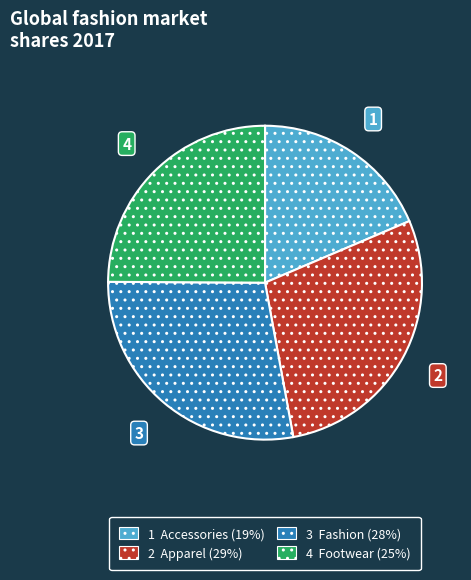

True or false: 2 Apparel (29%) accounts for 29% of the total.

True